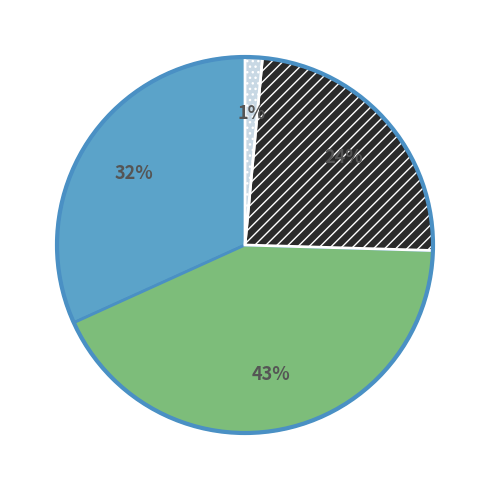

Does any single category account for the majority?

No